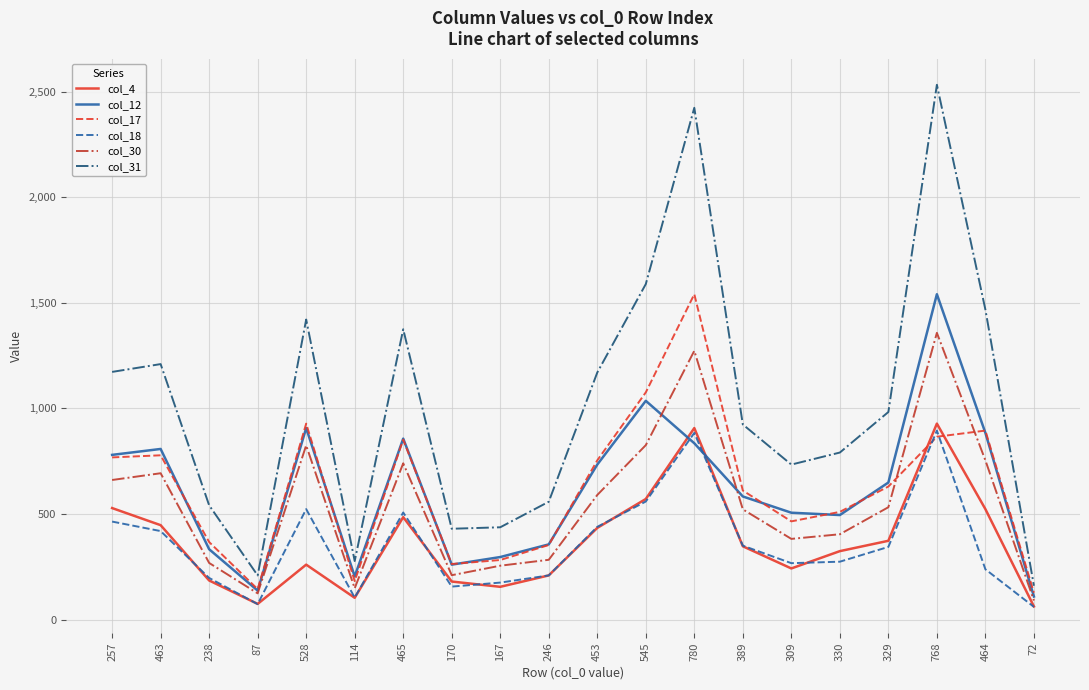

In col_4, how many points are lower than both neighbors (excluding endpoints)?

4